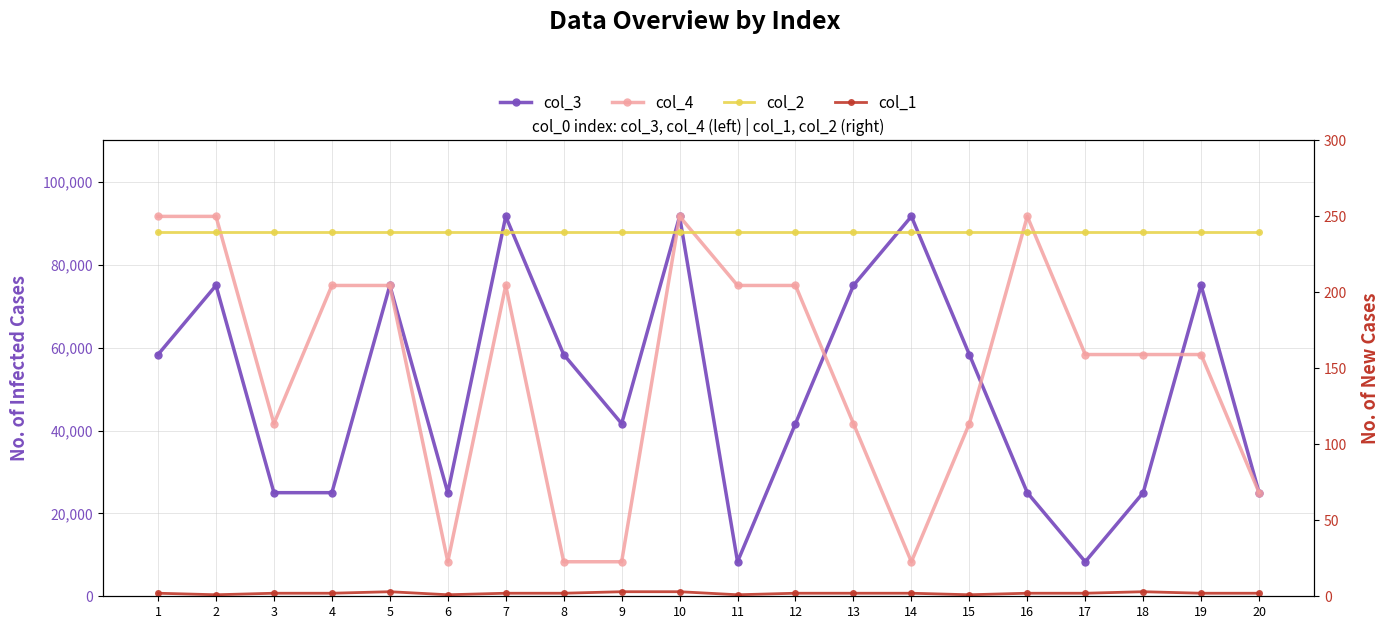

Reading right to left, extract all data points from this chart.

col_3: 20=25000.0	19=75000.0	18=25000.0	17=8333.3	16=25000.0	15=58333.3	14=91666.7	13=75000.0	12=41666.7	11=8333.3	10=91666.7	9=41666.7	8=58333.3	7=91666.7	6=25000.0	5=75000.0	4=25000.0	3=25000.0	2=75000.0	1=58333.3
col_4: 20=25000.0	19=58333.3	18=58333.3	17=58333.3	16=91666.7	15=41666.7	14=8333.3	13=41666.7	12=75000.0	11=75000.0	10=91666.7	9=8333.3	8=8333.3	7=75000.0	6=8333.3	5=75000.0	4=75000.0	3=41666.7	2=91666.7	1=91666.7
col_2: 20=240.0	19=240.0	18=240.0	17=240.0	16=240.0	15=240.0	14=240.0	13=240.0	12=240.0	11=240.0	10=240.0	9=240.0	8=240.0	7=240.0	6=240.0	5=240.0	4=240.0	3=240.0	2=240.0	1=240.0
col_1: 20=2.0	19=2.0	18=3.0	17=2.0	16=2.0	15=1.0	14=2.0	13=2.0	12=2.0	11=1.0	10=3.0	9=3.0	8=2.0	7=2.0	6=1.0	5=3.0	4=2.0	3=2.0	2=1.0	1=2.0